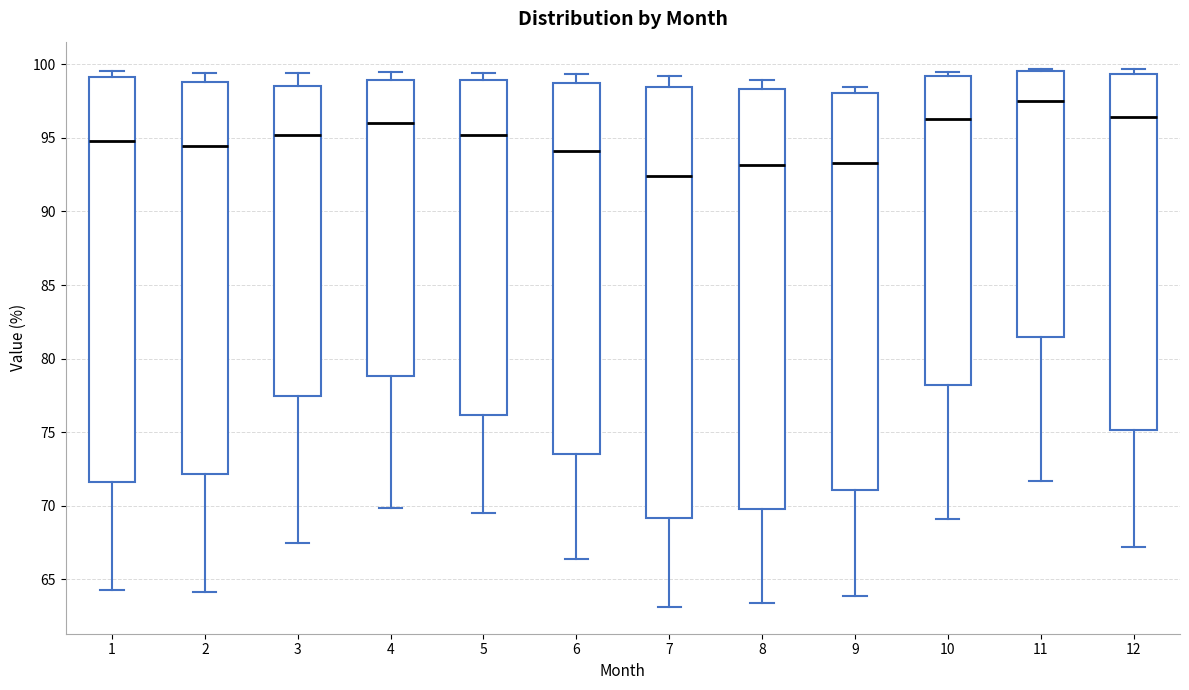

Reading left to right, read every box against the y-axis: the position of its median line, the range the box covers, and the ends of its whiskers. The values are not printed on the chart, so give them approximately, as read against the axis.

1: median 95.0, box 71.5 to 99.0, whiskers 64.5 to 99.5
2: median 94.5, box 72.0 to 99.0, whiskers 64.0 to 99.5
3: median 95.0, box 77.5 to 98.5, whiskers 67.5 to 99.5
4: median 96.0, box 79.0 to 99.0, whiskers 70.0 to 99.5
5: median 95.0, box 76.0 to 99.0, whiskers 69.5 to 99.5
6: median 94.0, box 73.5 to 98.5, whiskers 66.5 to 99.5
7: median 92.5, box 69.0 to 98.5, whiskers 63.0 to 99.0
8: median 93.0, box 70.0 to 98.5, whiskers 63.5 to 99.0
9: median 93.5, box 71.0 to 98.0, whiskers 64.0 to 98.5
10: median 96.5, box 78.0 to 99.0, whiskers 69.0 to 99.5
11: median 97.5, box 81.5 to 99.5, whiskers 71.5 to 99.5 (just above the box's upper edge)
12: median 96.5, box 75.0 to 99.5, whiskers 67.0 to 99.5 (just above the box's upper edge)